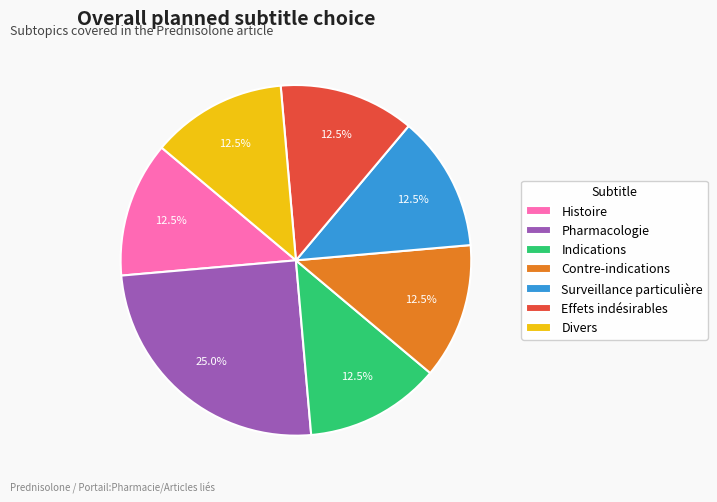

Which category has the biggest portion of the pie?

Pharmacologie